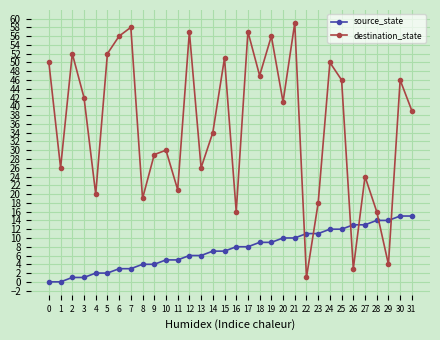

Which series ends up on top after the final intersection of source_state and destination_state?

destination_state